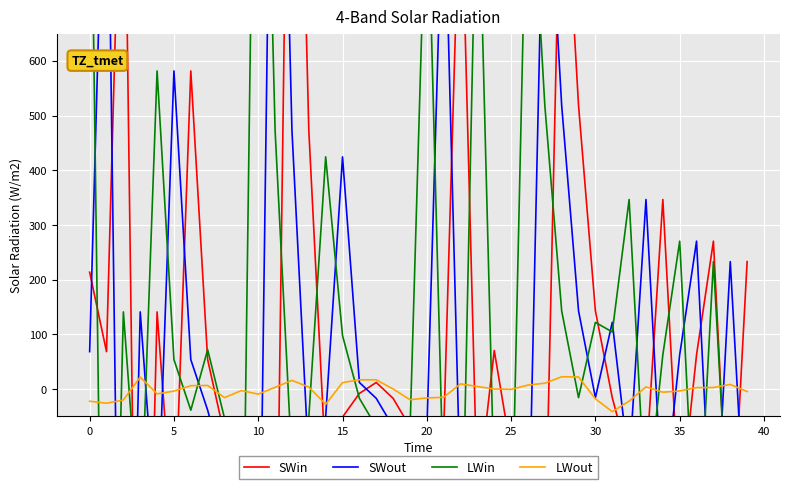

What is the highest value of the LWout series?

22.4